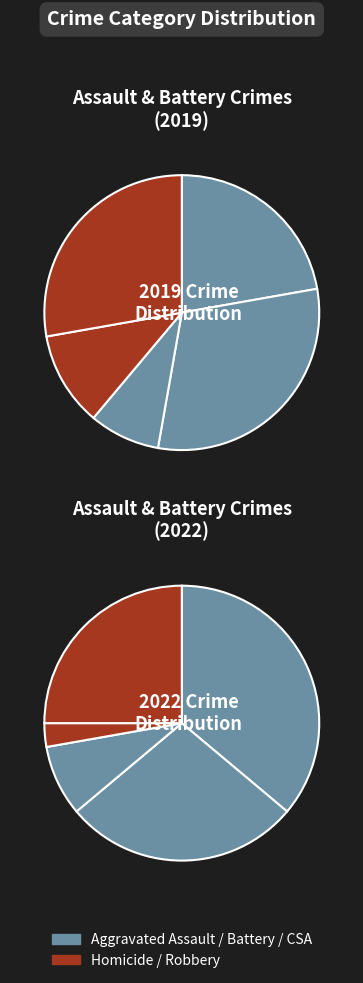

True or false: 1 accounts for 31% of the total.

True